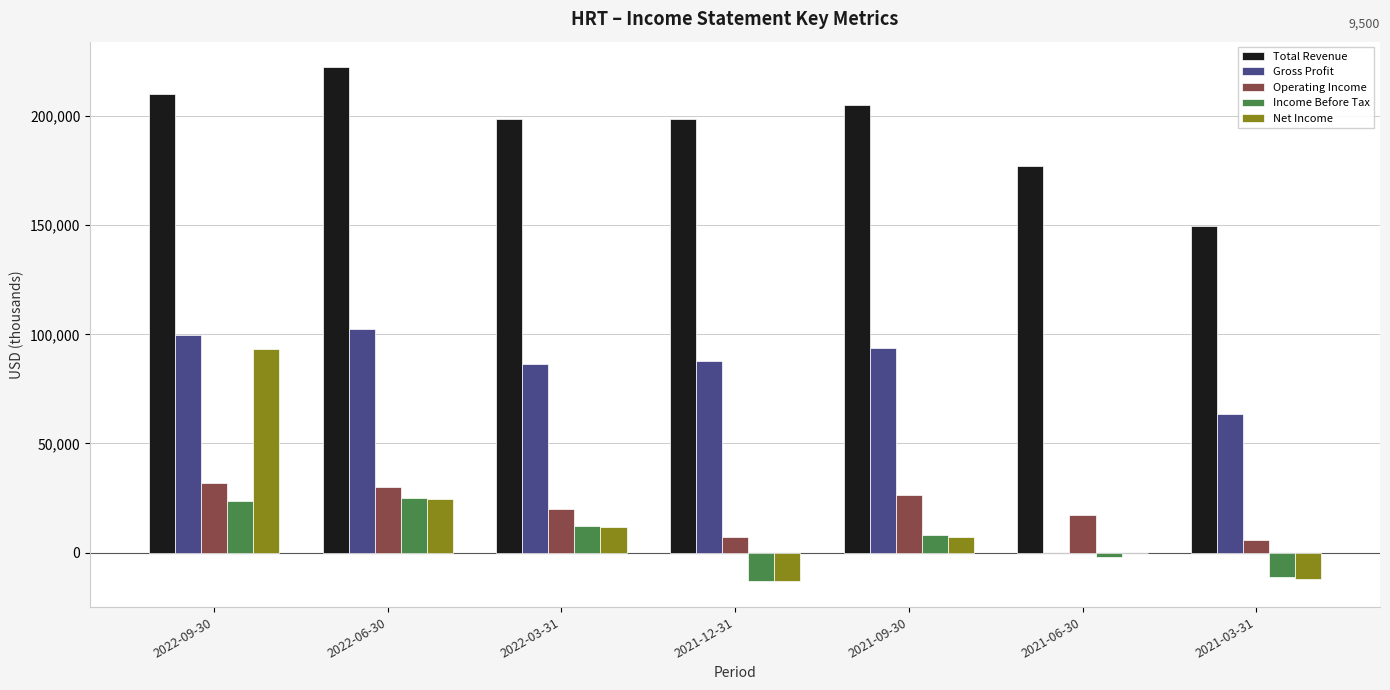

Are the bars horizontal?

No